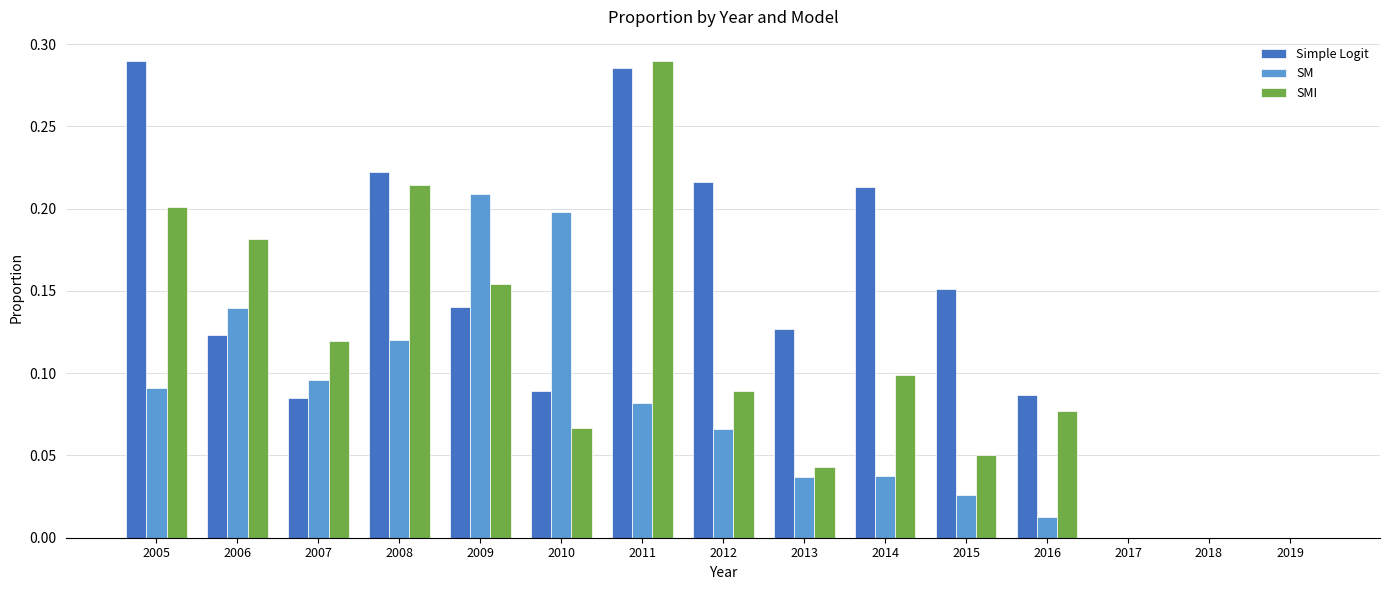

Does the chart contain stacked bars?

No